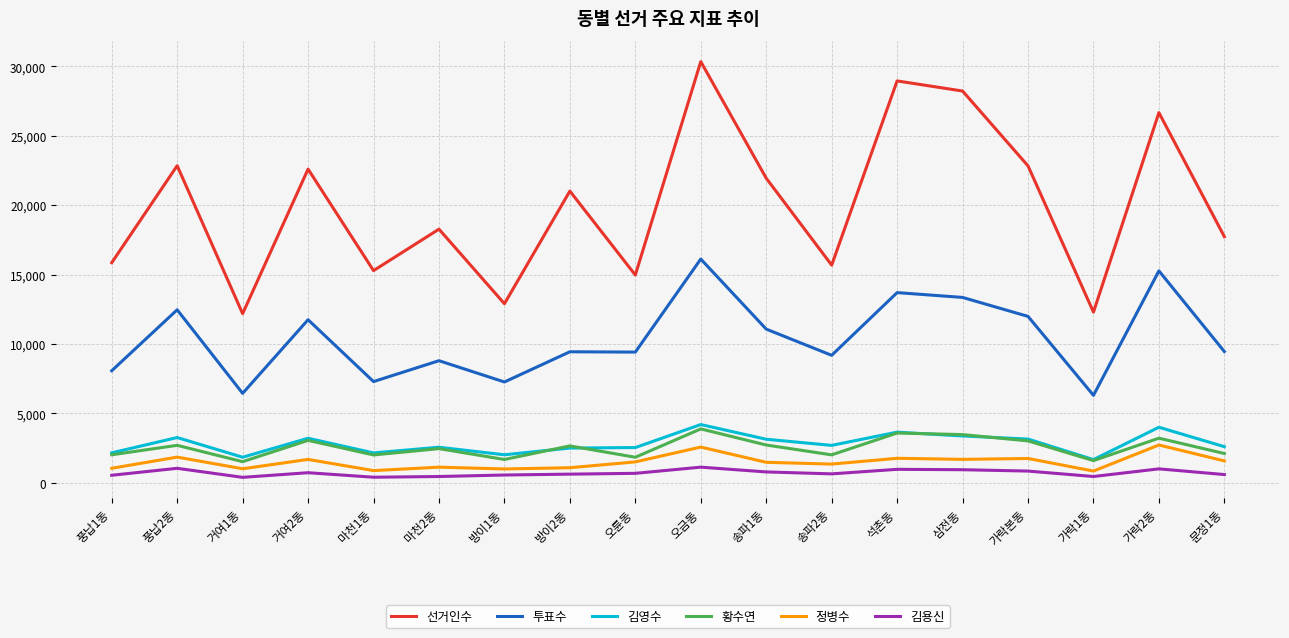

At which category is the sum across all series the highest?

오금동